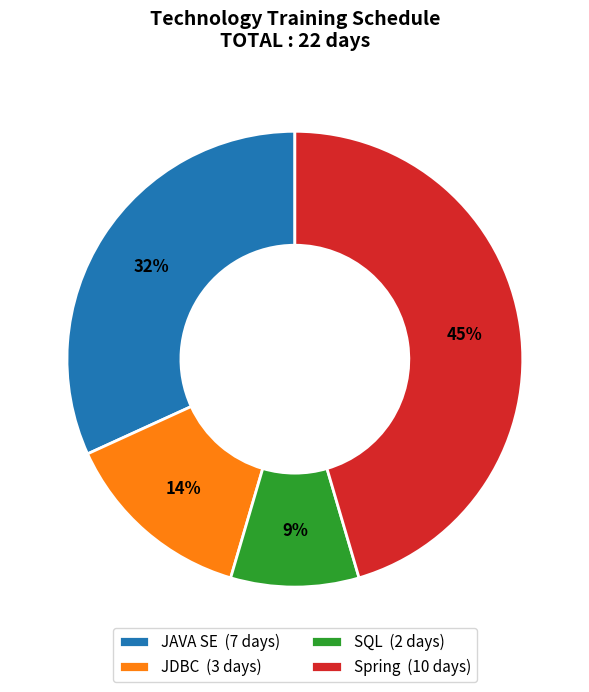

To the nearest percent, what is the average slice percentage?

25%